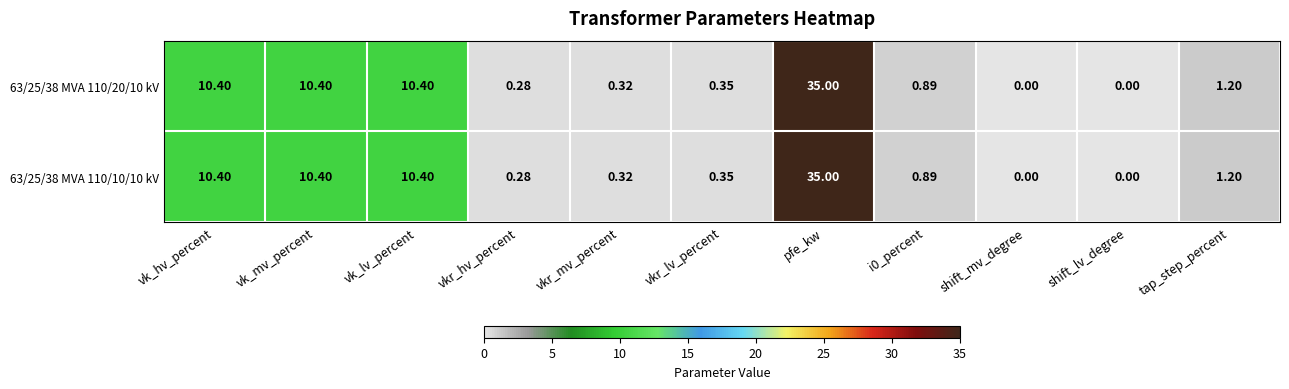

Is the value of 63/25/38 MVA 110/10/10 kV at shift_mv_degree greater than the value of 63/25/38 MVA 110/20/10 kV at vk_hv_percent?

No